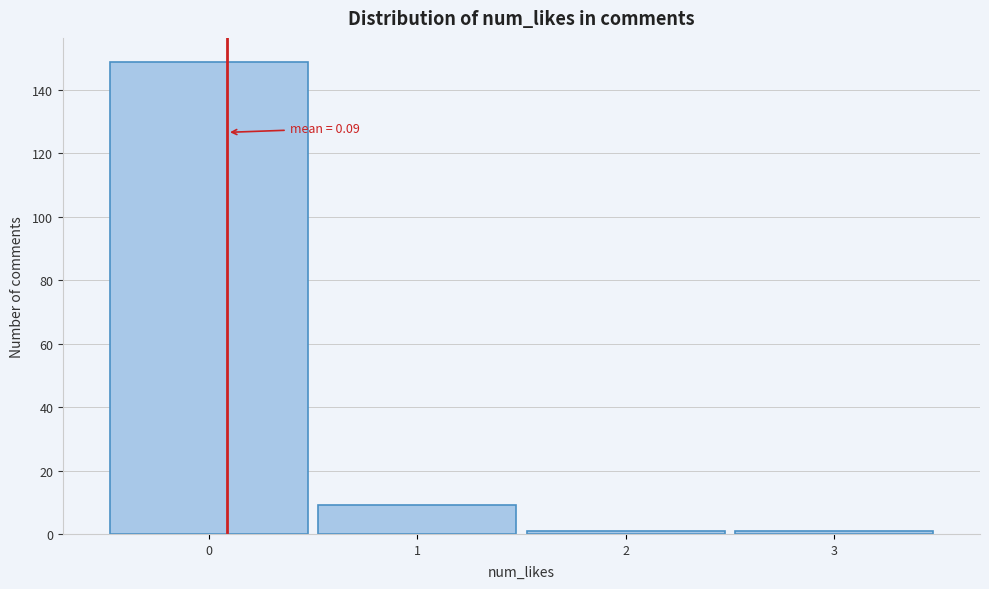

Which range on the x-axis has the tallest bar?

-0.5 to 0.5